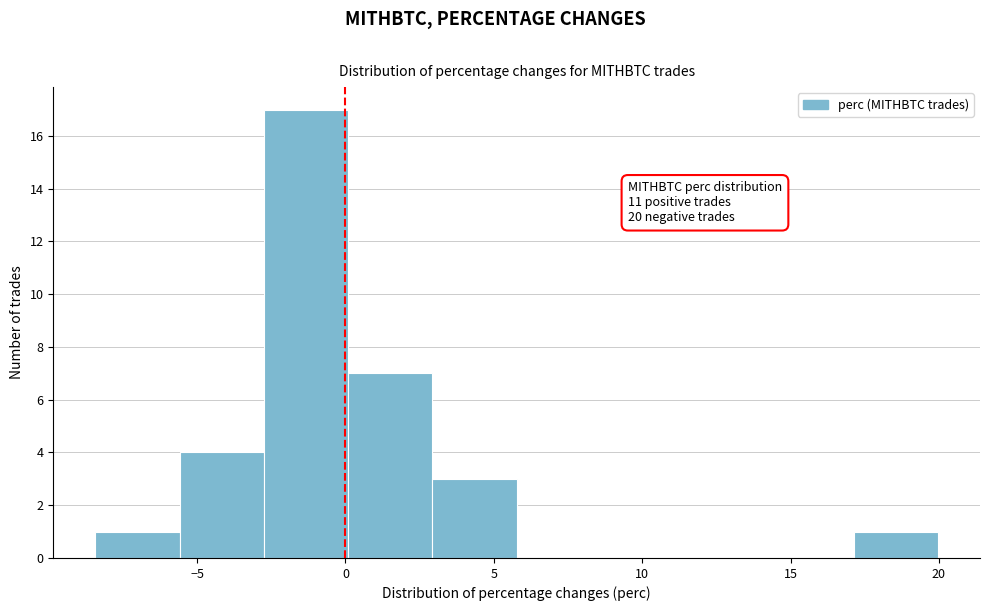

Which range on the x-axis has the tallest bar?

-2.5 to 0.0